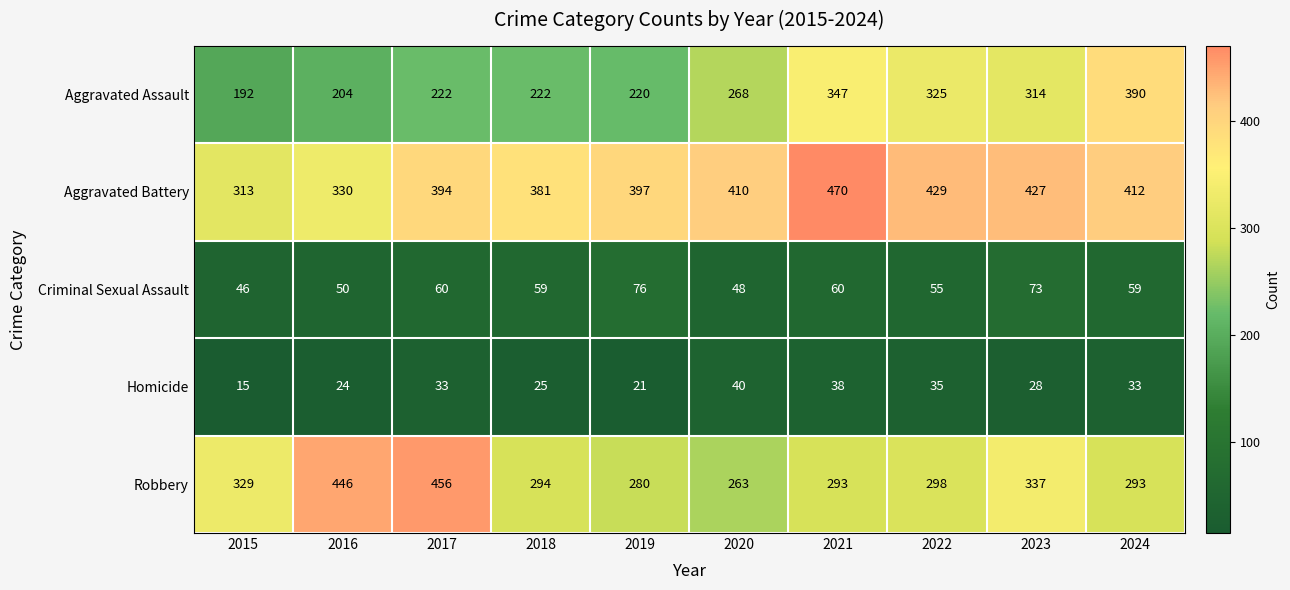

At how many categories does at least one series exceed 264?

10